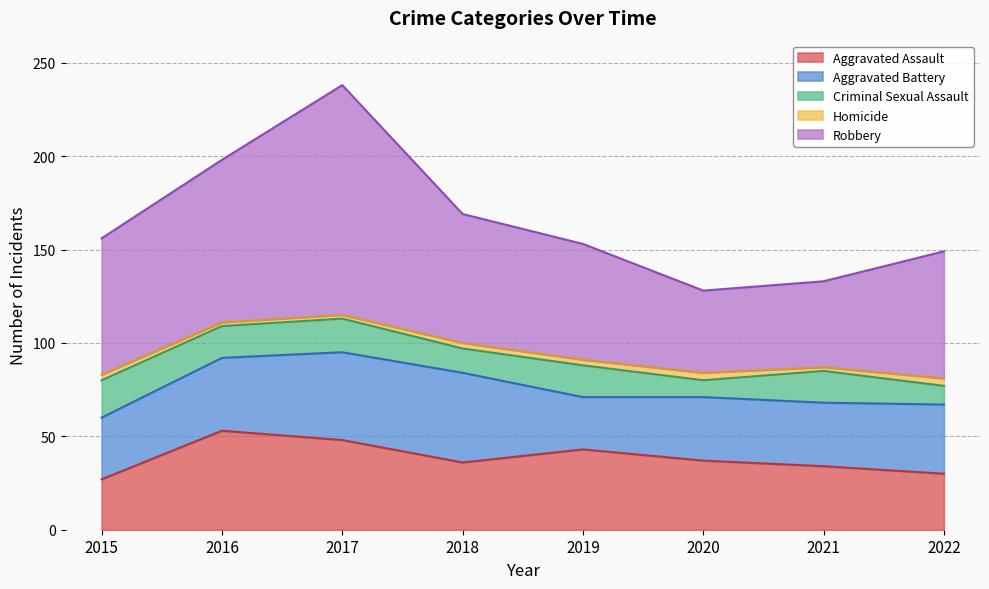

Which series has the largest total across all categories?

Robbery